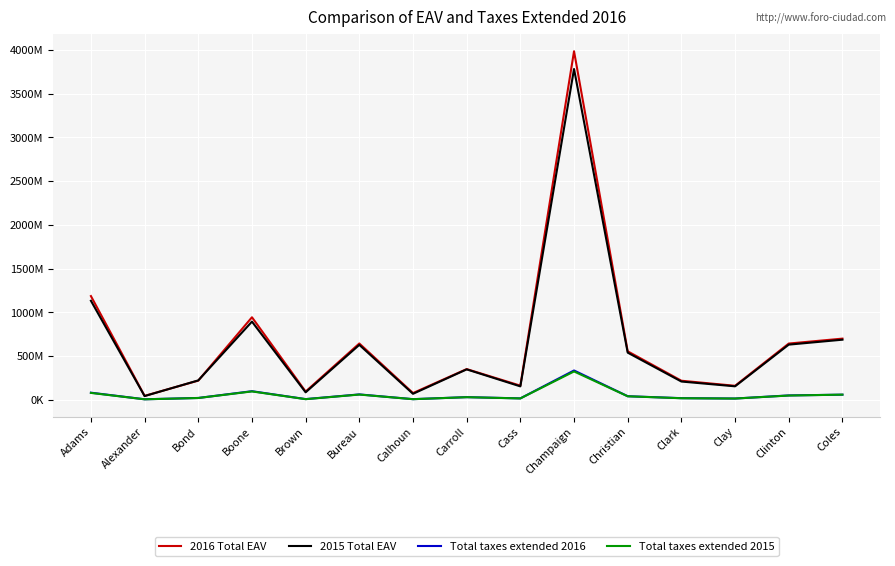

What is the value of the 2015 Total EAV point at the 10th from the left?

3782794676.0